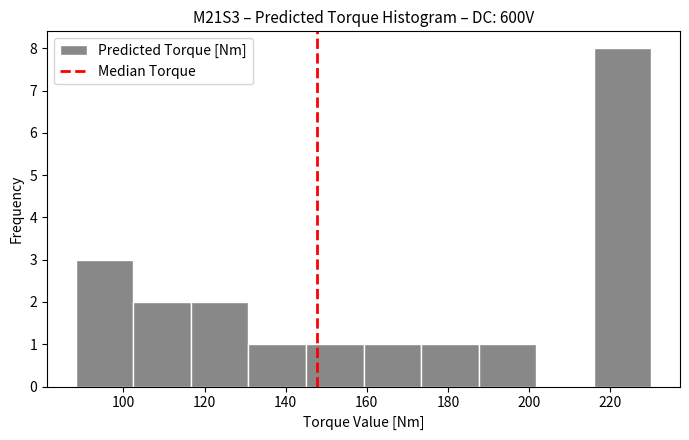

What is the height of the bar covering 216 to 230 on the x-axis? Neither the bar edges nor the heights are printed on the chart, so give them approximately, as read against the axes.

8